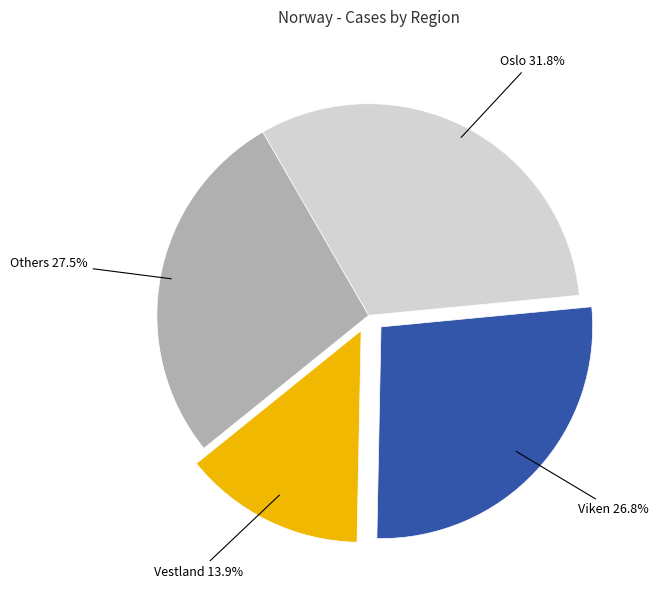

Is there a majority slice in this chart?

No